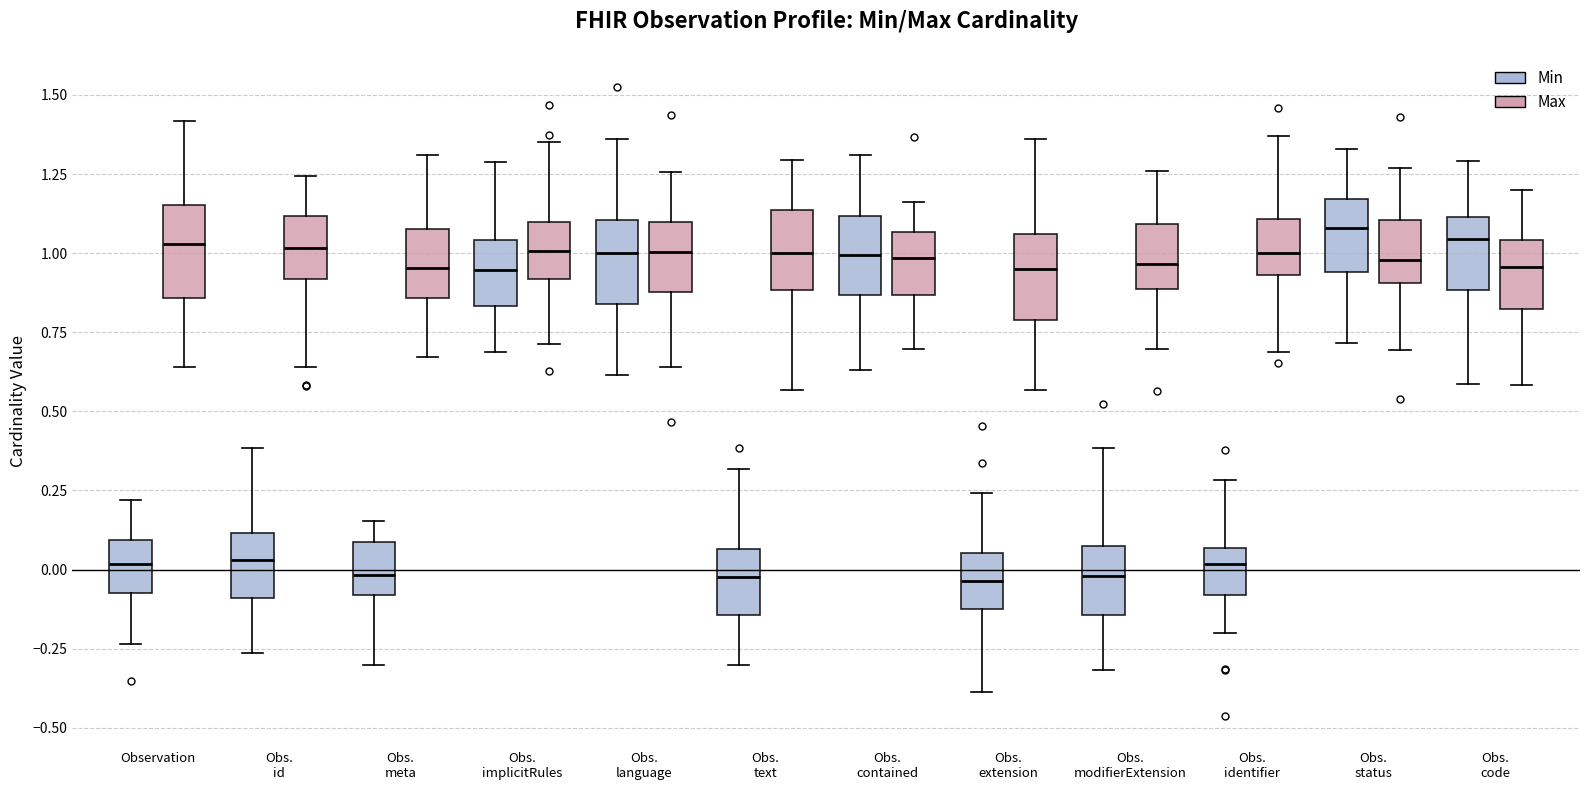

Reading left to right, read every box against the y-axis: the position of its median line, the range the box covers, and the ends of its whiskers. The values are not printed on the chart, so give them approximately, as read against the axis.

Observation (Min): median 0.00, box -0.05 to 0.10, whiskers -0.25 to 0.20
Observation (Max): median 1.05, box 0.85 to 1.15, whiskers 0.65 to 1.40
Obs. id (Min): median 0.05, box -0.10 to 0.10, whiskers -0.25 to 0.40
Obs. id (Max): median 1.00, box 0.90 to 1.10, whiskers 0.65 to 1.25
Obs. meta (Min): median 0.00, box -0.10 to 0.10, whiskers -0.30 to 0.15
Obs. meta (Max): median 0.95, box 0.85 to 1.10, whiskers 0.65 to 1.30
Obs. implicitRules (Min): median 0.95, box 0.85 to 1.05, whiskers 0.70 to 1.30
Obs. implicitRules (Max): median 1.00, box 0.90 to 1.10, whiskers 0.70 to 1.35
Obs. language (Min): median 1.00, box 0.85 to 1.10, whiskers 0.60 to 1.35
Obs. language (Max): median 1.00, box 0.90 to 1.10, whiskers 0.65 to 1.25
Obs. text (Min): median 0.00, box -0.15 to 0.05, whiskers -0.30 to 0.30
Obs. text (Max): median 1.00, box 0.90 to 1.15, whiskers 0.55 to 1.30
Obs. contained (Min): median 1.00, box 0.85 to 1.10, whiskers 0.65 to 1.30
Obs. contained (Max): median 1.00, box 0.85 to 1.05, whiskers 0.70 to 1.15
Obs. extension (Min): median -0.05, box -0.10 to 0.05, whiskers -0.40 to 0.25
Obs. extension (Max): median 0.95, box 0.80 to 1.05, whiskers 0.55 to 1.35
Obs. modifierExtension (Min): median 0.00, box -0.15 to 0.05, whiskers -0.30 to 0.40
Obs. modifierExtension (Max): median 0.95, box 0.90 to 1.10, whiskers 0.70 to 1.25
Obs. identifier (Min): median 0.00, box -0.10 to 0.05, whiskers -0.20 to 0.30
Obs. identifier (Max): median 1.00, box 0.95 to 1.10, whiskers 0.70 to 1.35
Obs. status (Min): median 1.10, box 0.95 to 1.15, whiskers 0.70 to 1.35
Obs. status (Max): median 1.00, box 0.90 to 1.10, whiskers 0.70 to 1.25
Obs. code (Min): median 1.05, box 0.90 to 1.10, whiskers 0.60 to 1.30
Obs. code (Max): median 0.95, box 0.80 to 1.05, whiskers 0.60 to 1.20